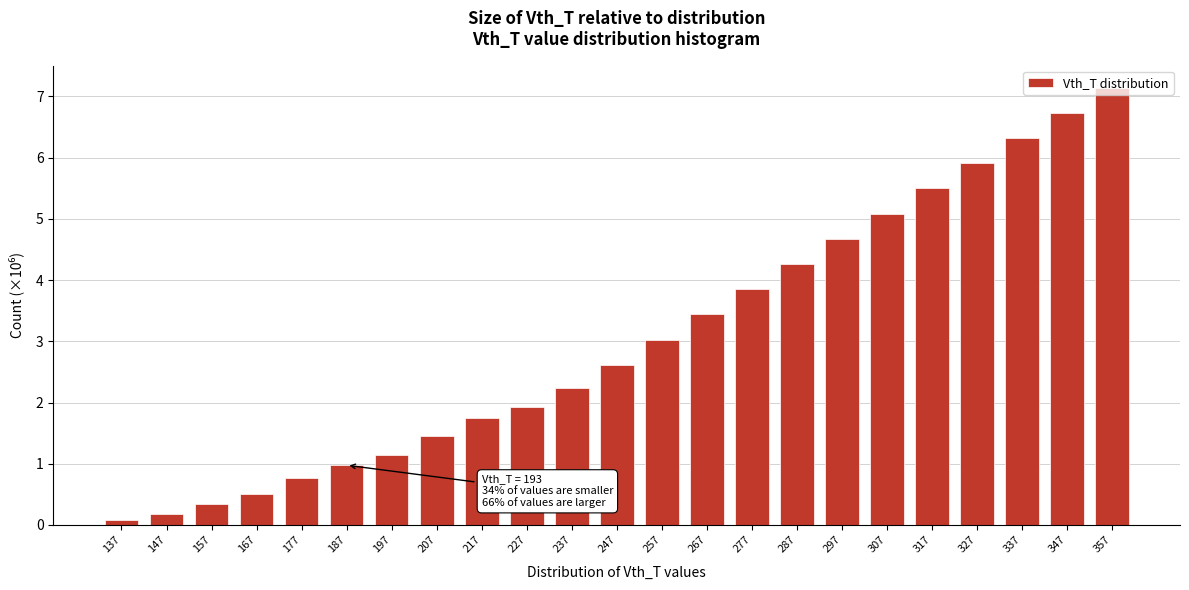

The chart shows a value of 1.8 at 217. True or false?

True